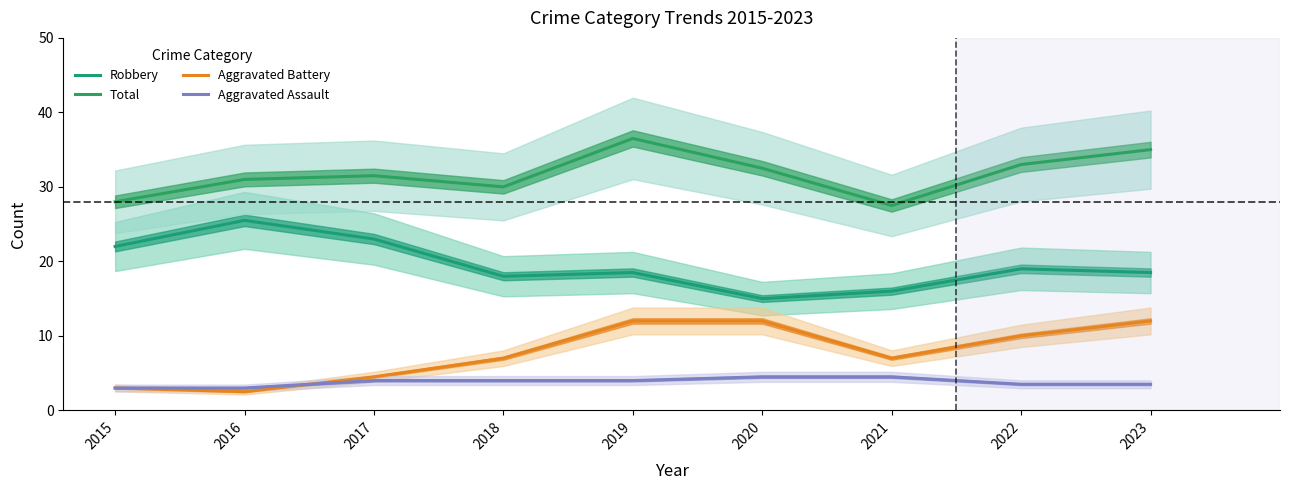

Where is Aggravated Battery nearest to the value 7?

2018